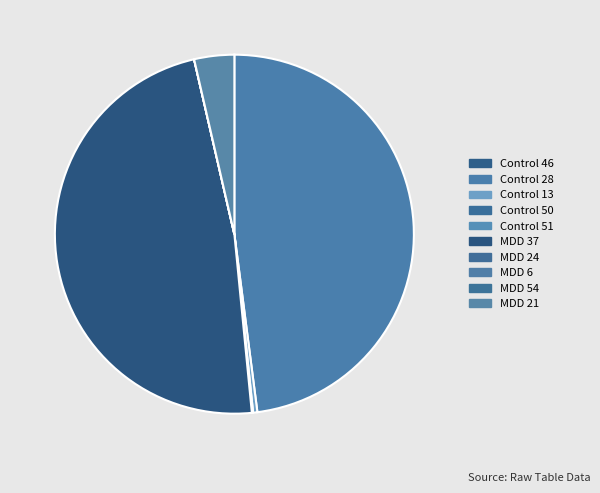

Which slice is the smallest?

MDD 54